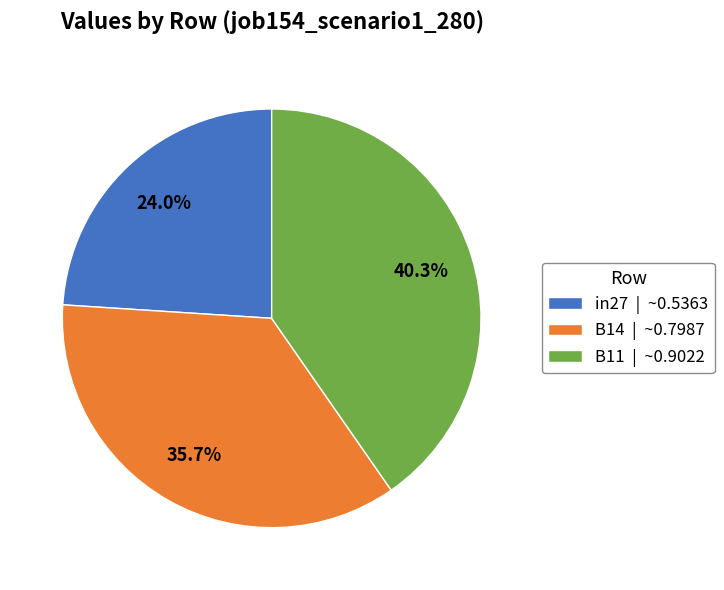

True or false: B11 accounts for 40% of the total.

True